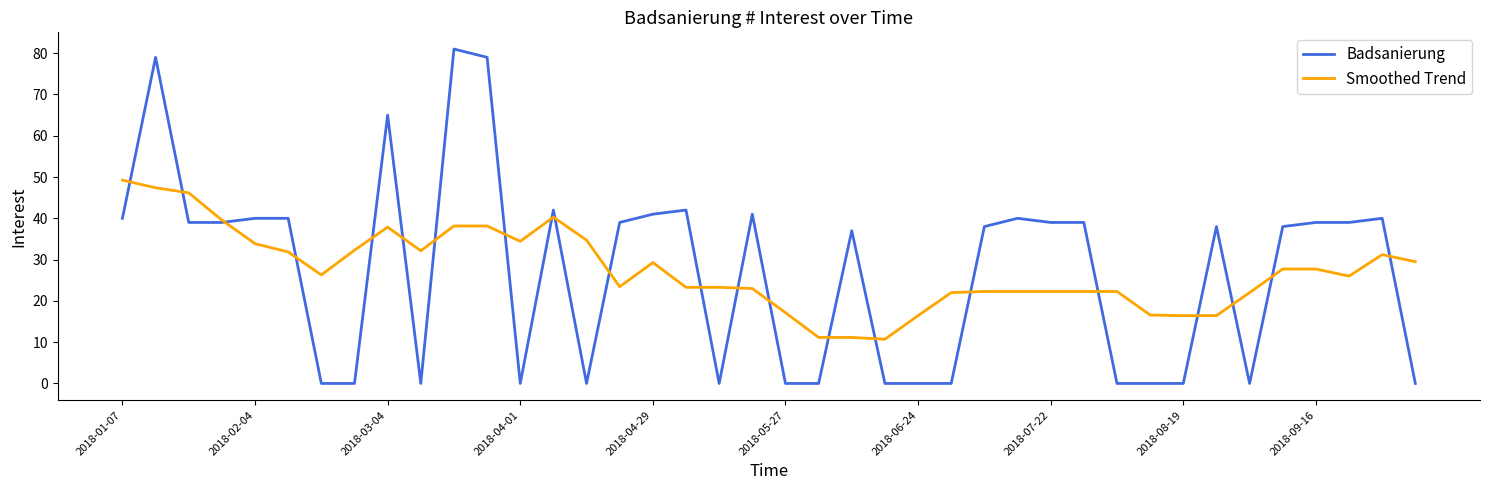

Is this an area chart (filled region under the line)?

No